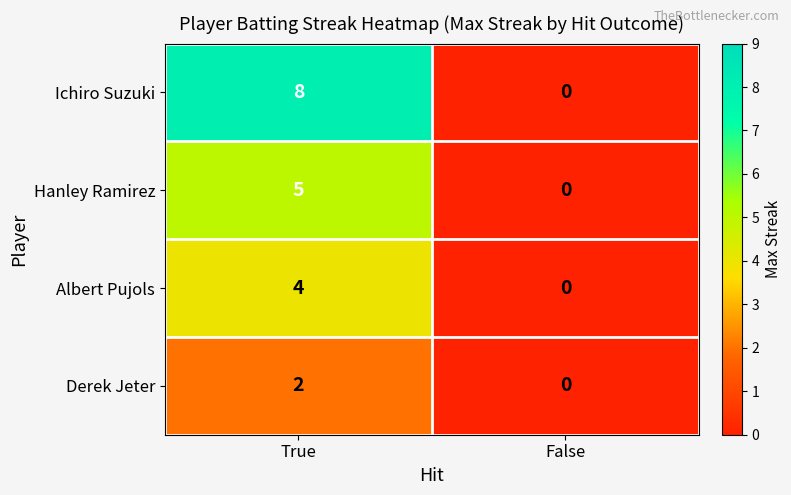

Reading right to left, extract all data points from this chart.

Ichiro Suzuki: 0	8
Hanley Ramirez: 0	5
Albert Pujols: 0	4
Derek Jeter: 0	2